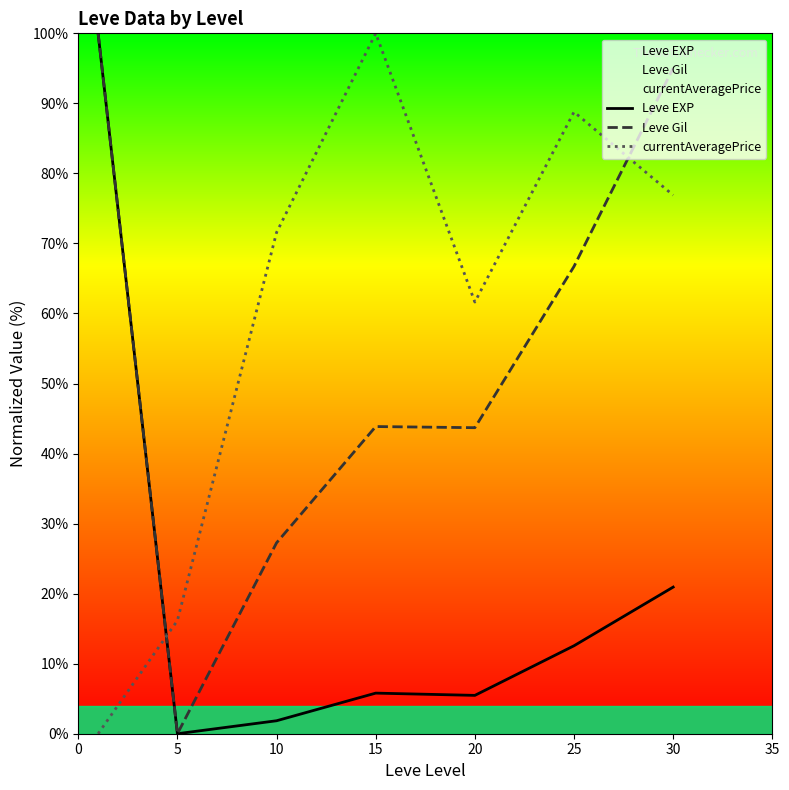

Where is the first local minimum for Leve Gil?

5